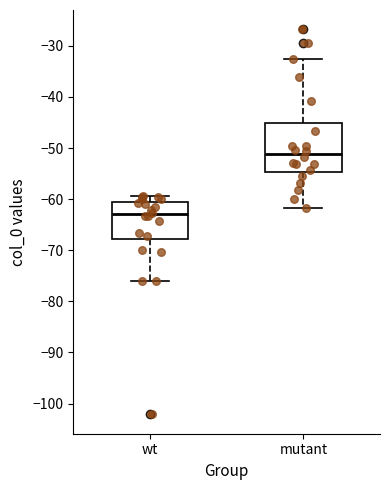

Comparing the boxes themselves (not the whiskers), which one is the tallest?

mutant